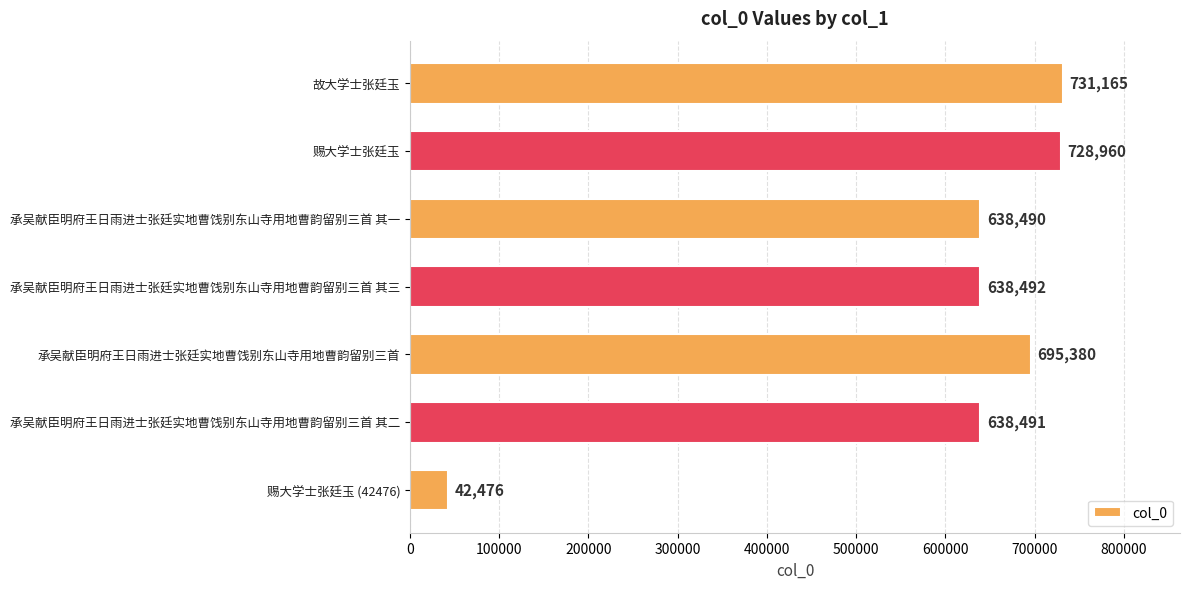

List the labels in order of value, largest first.

故大学士张廷玉, 赐大学士张廷玉, 承吴献臣明府王日雨进士张廷实地曹饯别东山寺用地曹韵留别三首, 承吴献臣明府王日雨进士张廷实地曹饯别东山寺用地曹韵留别三首 其三, 承吴献臣明府王日雨进士张廷实地曹饯别东山寺用地曹韵留别三首 其二, 承吴献臣明府王日雨进士张廷实地曹饯别东山寺用地曹韵留别三首 其一, 赐大学士张廷玉 (42476)